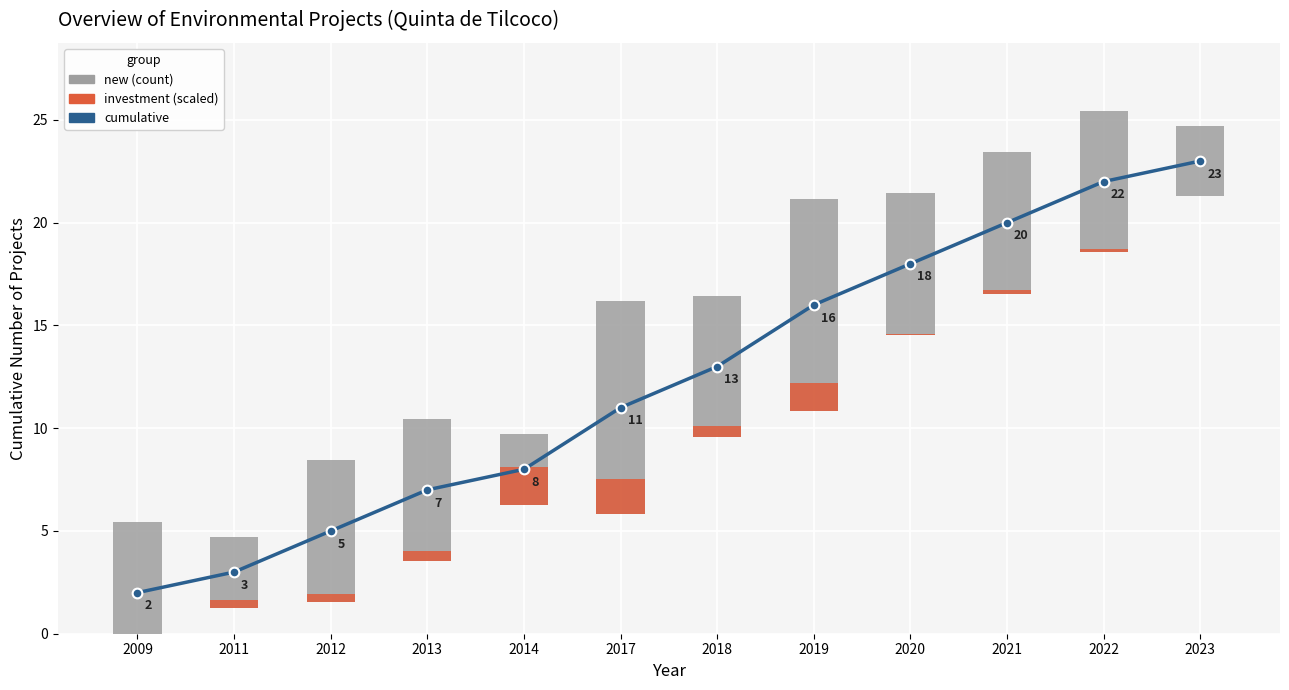

Rank the categories by value from lowest to highest.

2009, 2011, 2012, 2013, 2014, 2017, 2018, 2019, 2020, 2021, 2022, 2023